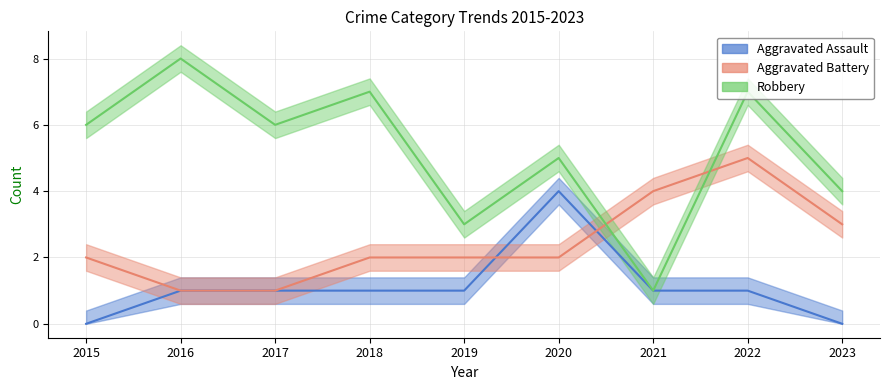

What is the difference between the maximum and second lowest values in the Aggravated Assault series?

4